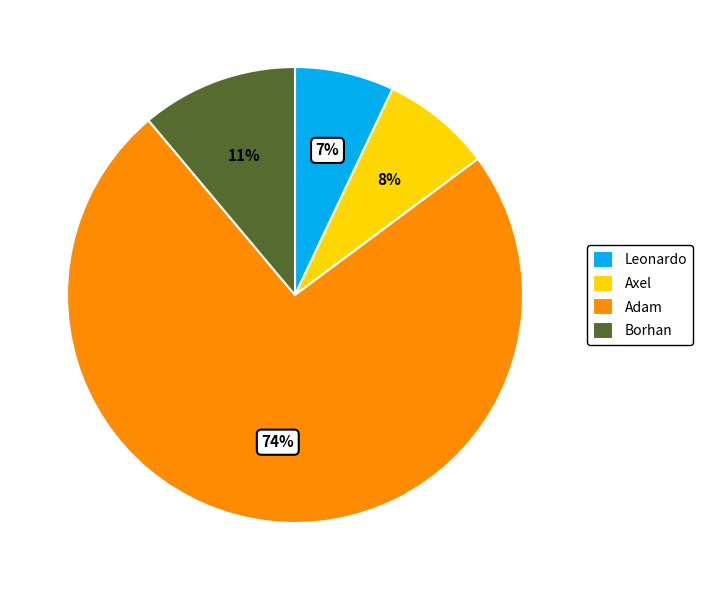

Approximately how many times larger is the value at Axel compared to Adam?

0.1